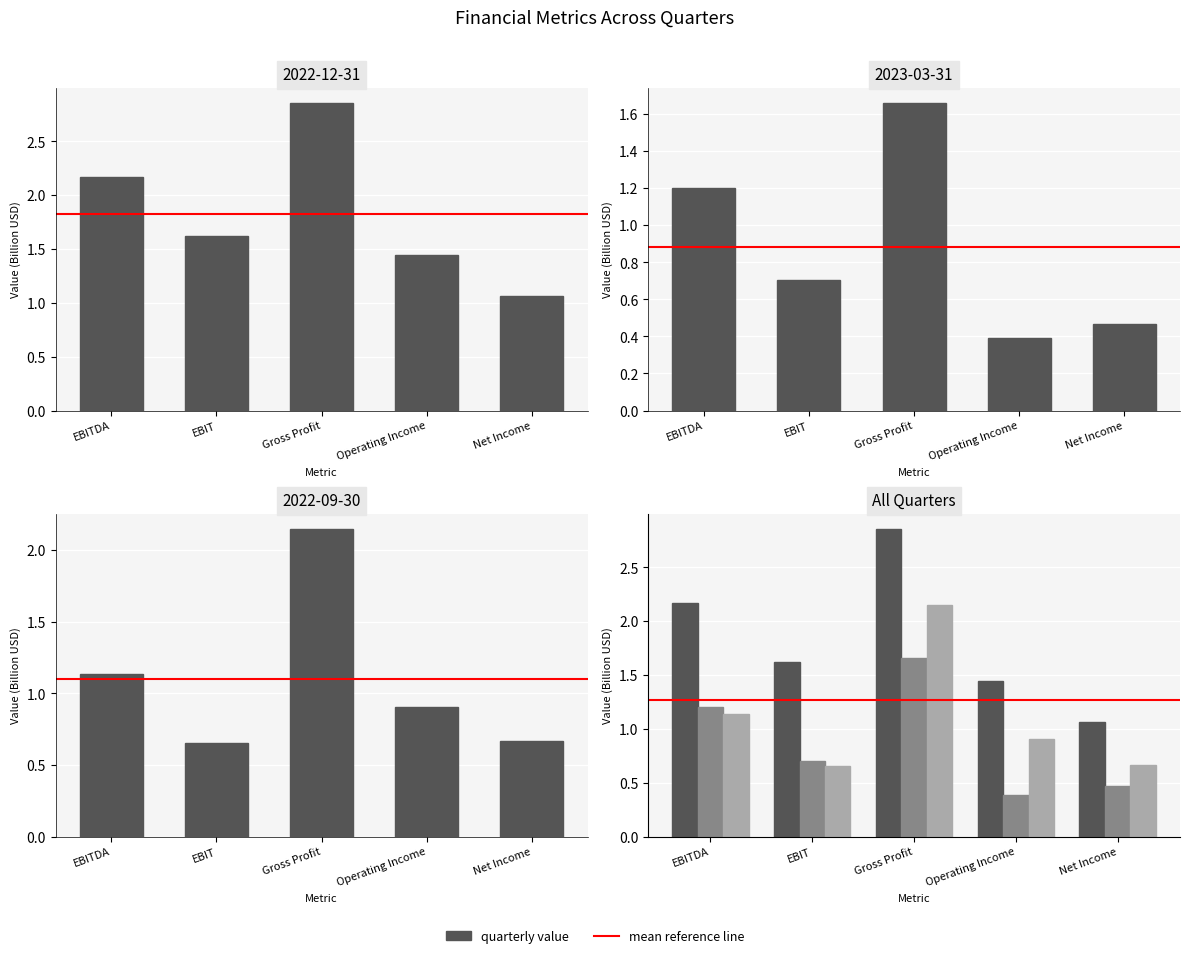

Where is overall mean nearest to the value 1?

EBITDA